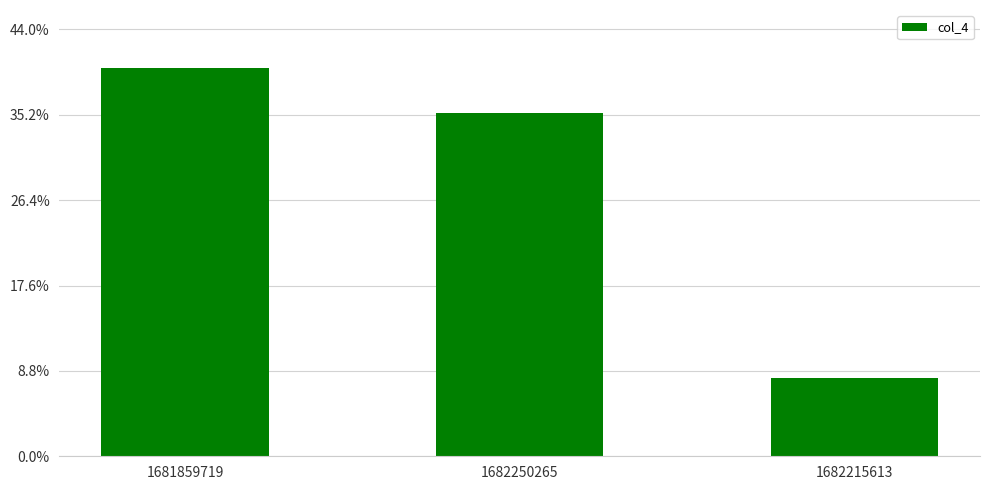

What is the difference between the values at 1682215613 and 1681859719?

1366